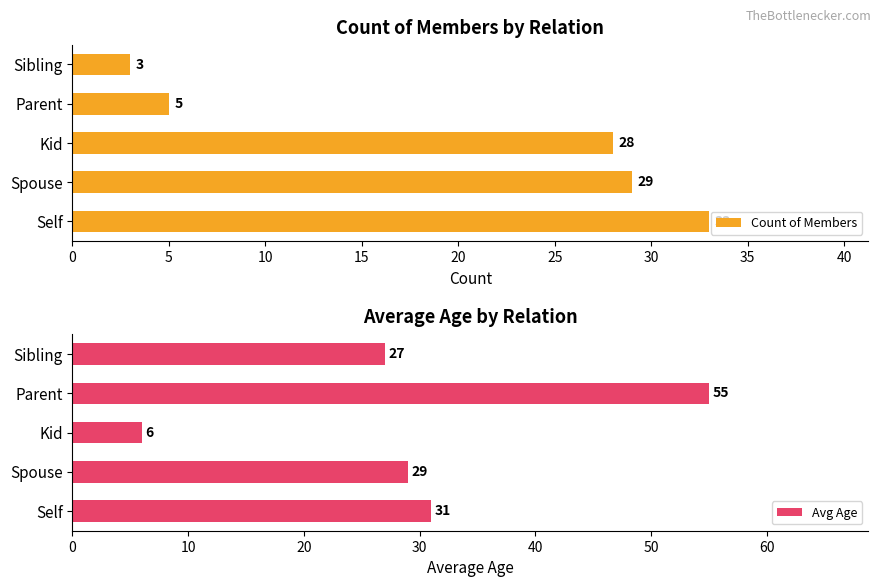

What are all the series names shown in the legend?

Count of Members, Avg Age